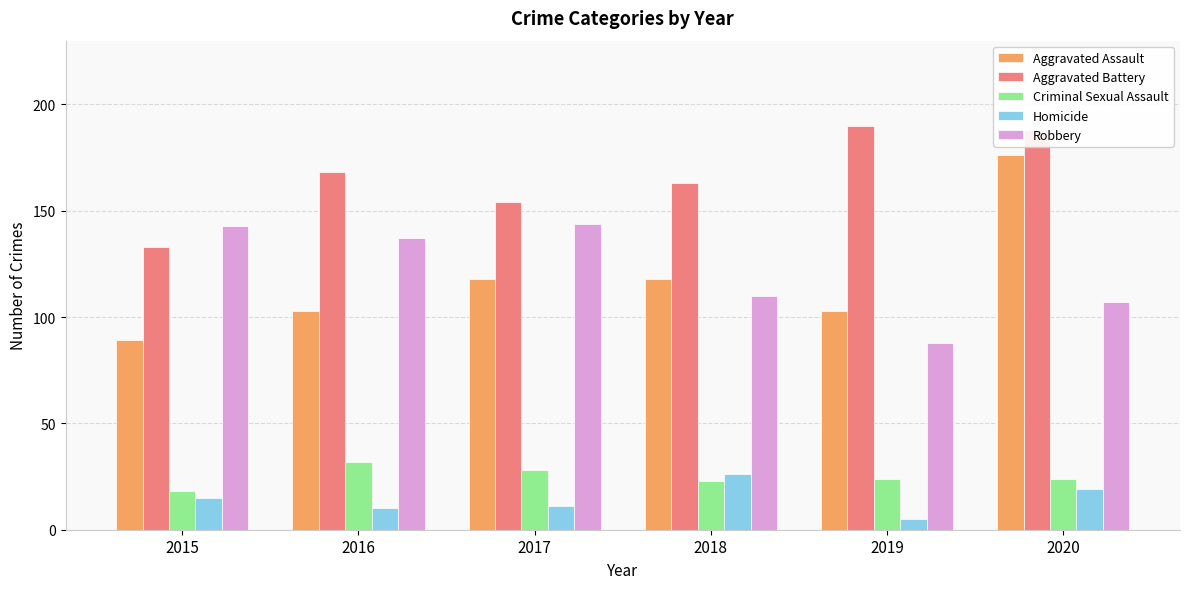

How many bars are there in total?

30